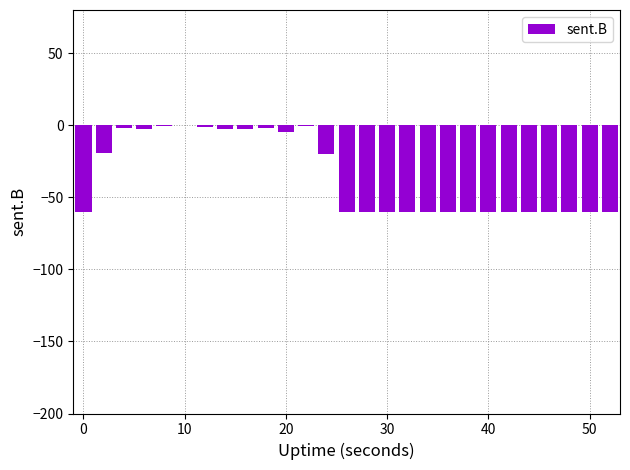

How many categories are shown in the chart?

27